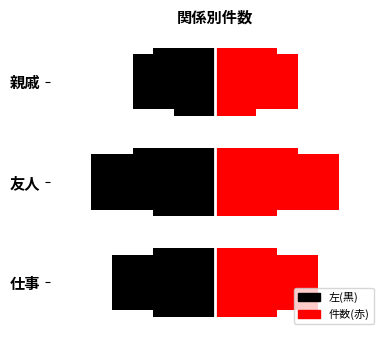

What is the average value?

5